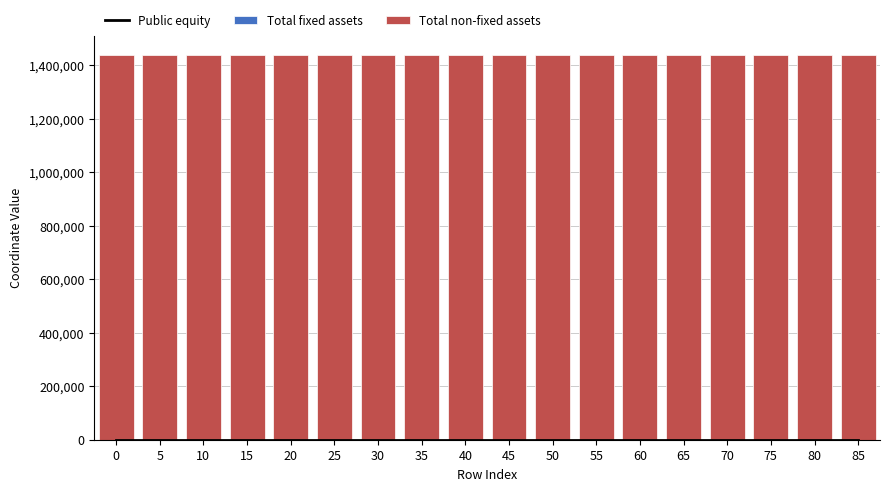

What is the difference between the second highest and second lowest values in the Total fixed assets series?

152.4